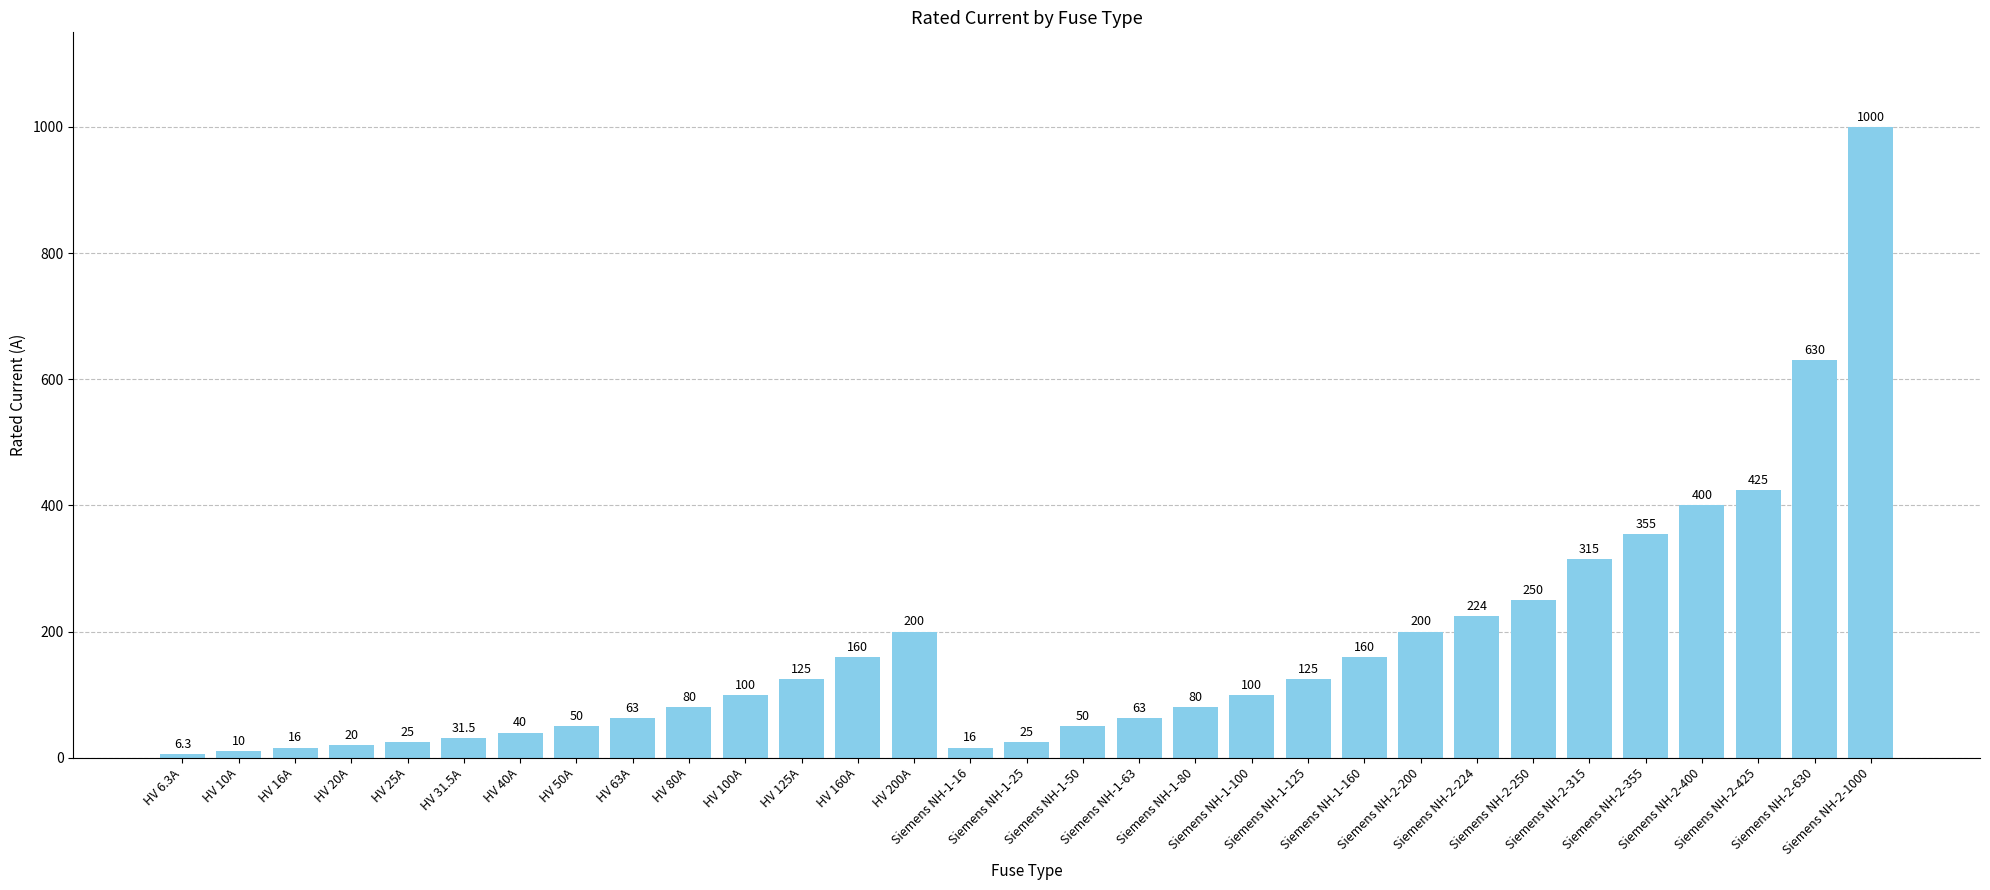

What value does the data have at HV 16A?

16.0